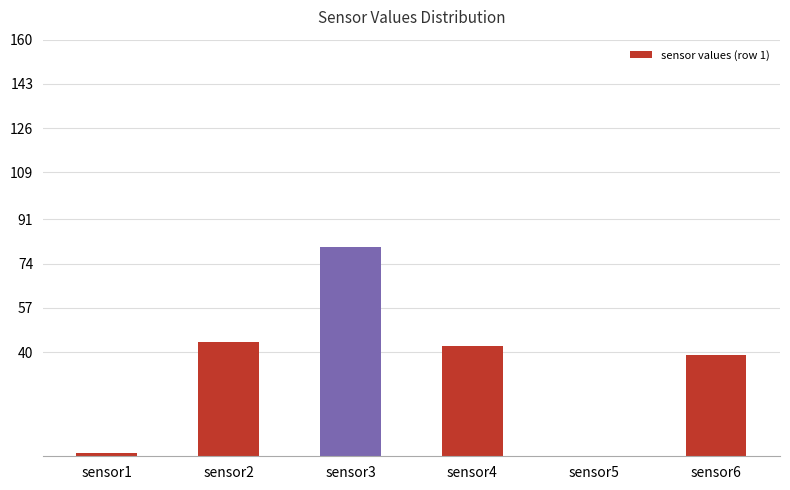

True or false: the data shows 44.0 at sensor2.

True